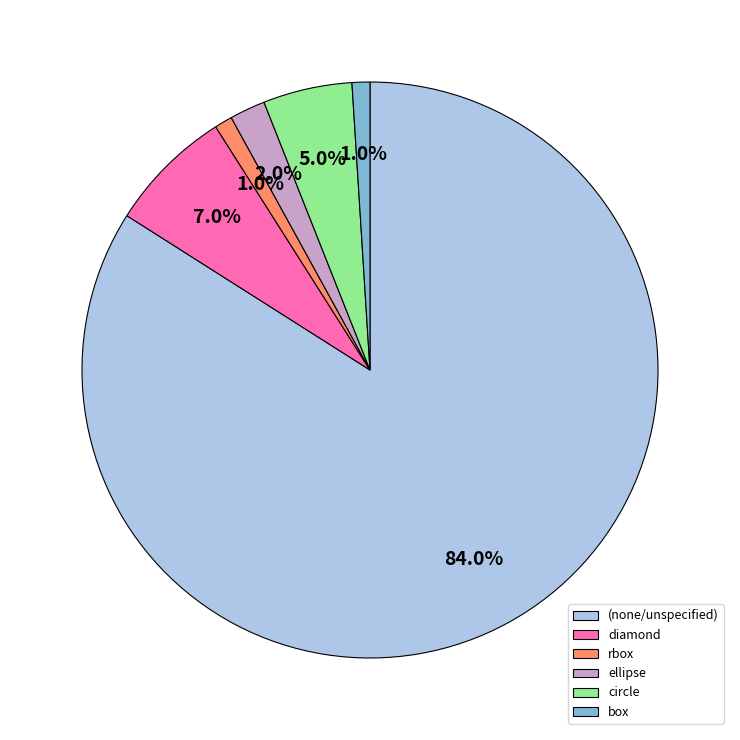

To the nearest percent, what is the difference between the circle and box slice percentages?

4%